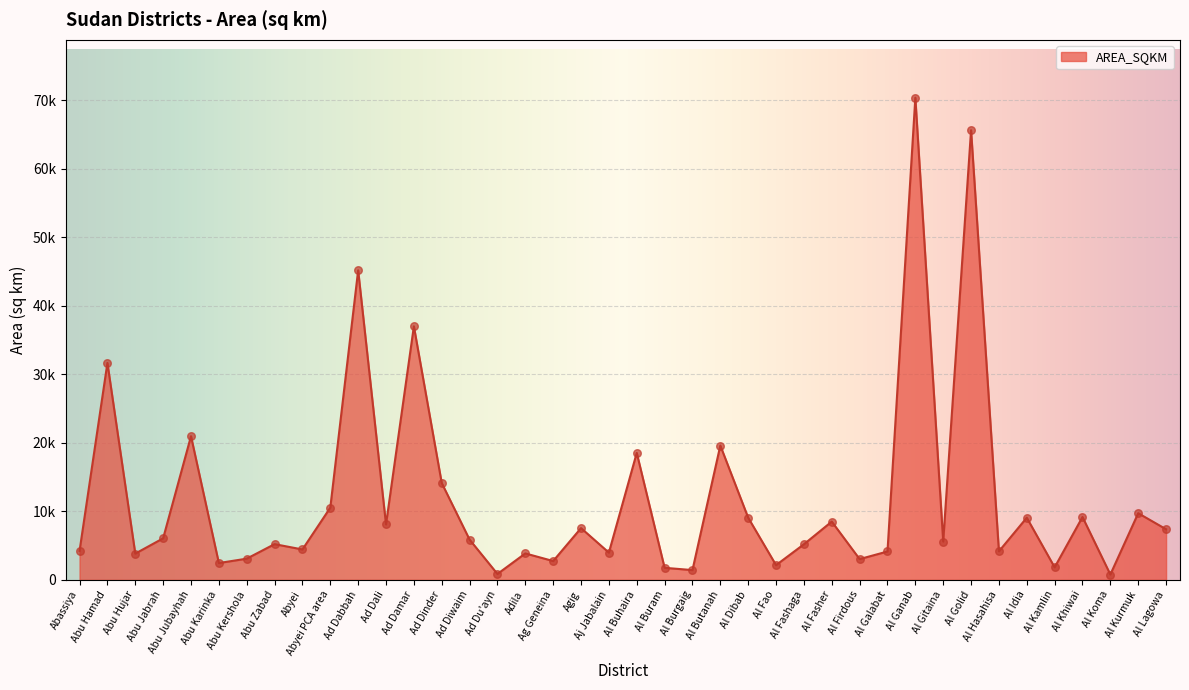

What is the ratio of the value at Adila to the value at Al Buhaira?

0.2